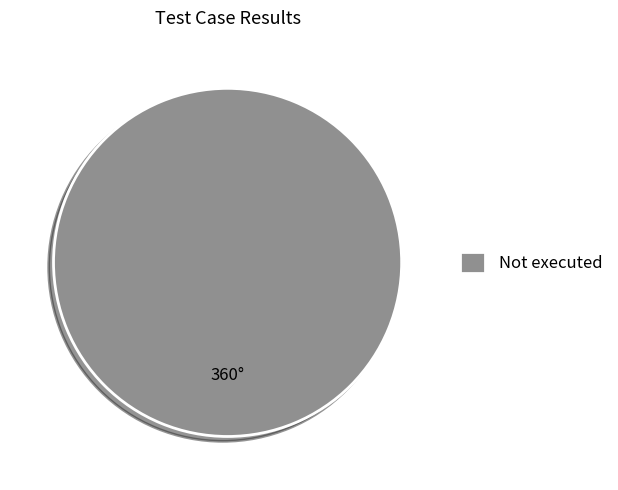

True or false: Not executed accounts for 92% of the total.

False